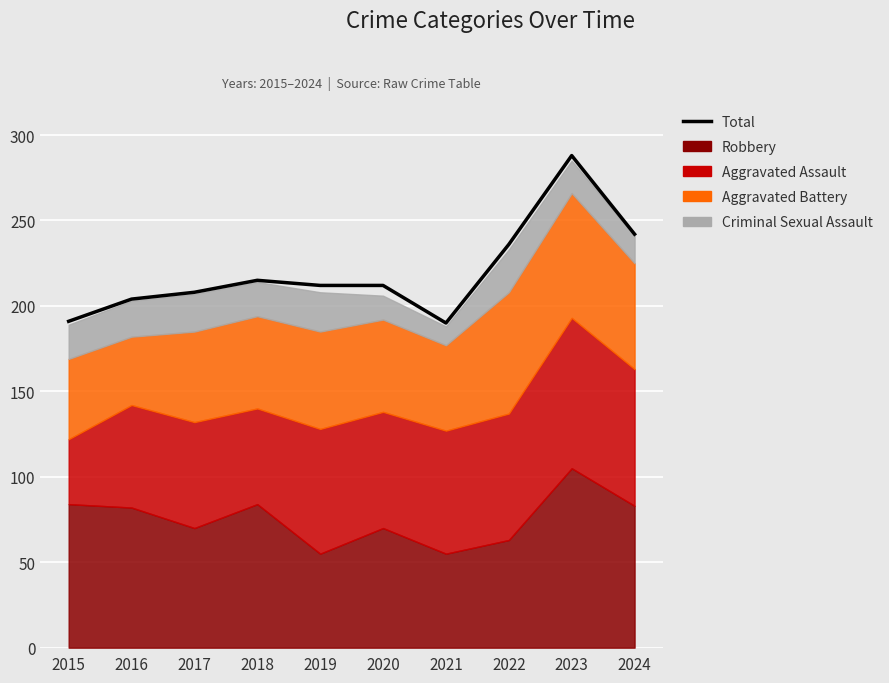

Rank the categories by value from lowest to highest.

2021, 2015, 2016, 2017, 2019, 2020, 2018, 2022, 2024, 2023